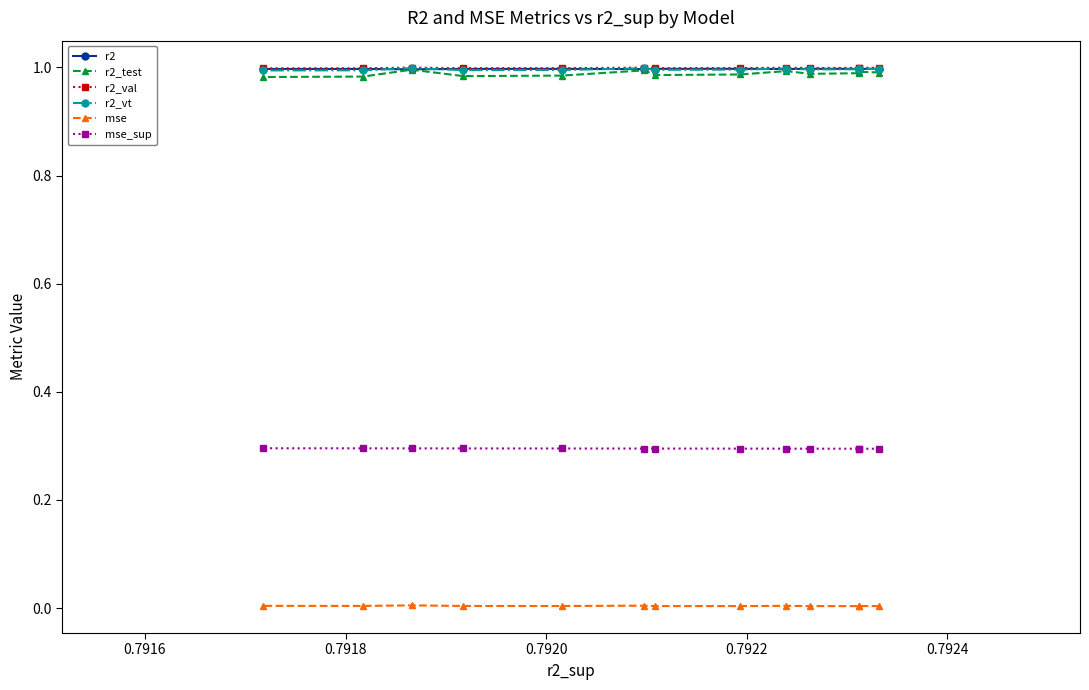

What is the value of the mse_sup point at the 9th from the left?

0.3